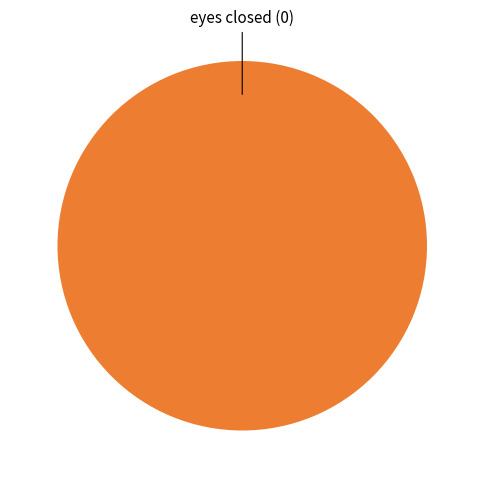

Which category has the smallest portion of the pie?

eyes closed